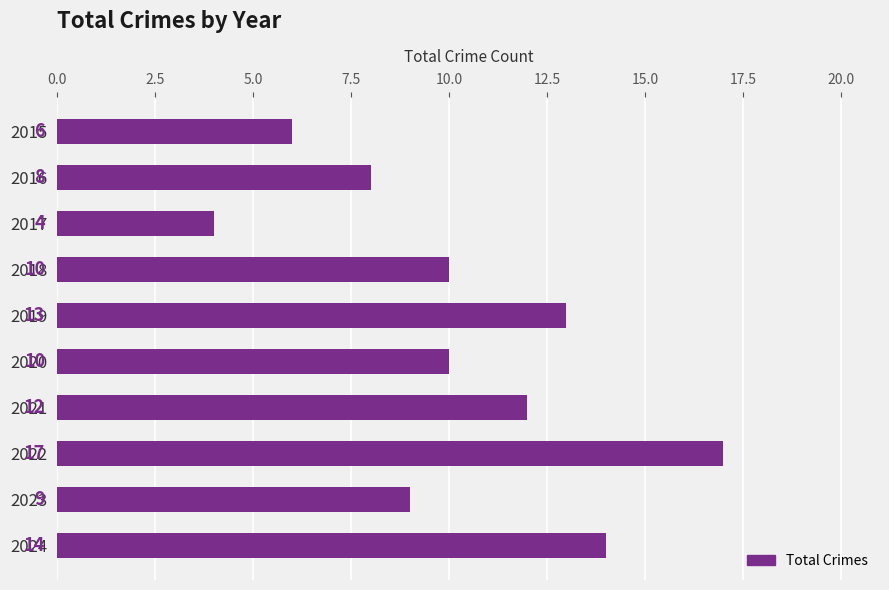

Reading top to bottom, transcribe all the data shown in this chart.

6	8	4	10	13	10	12	17	9	14